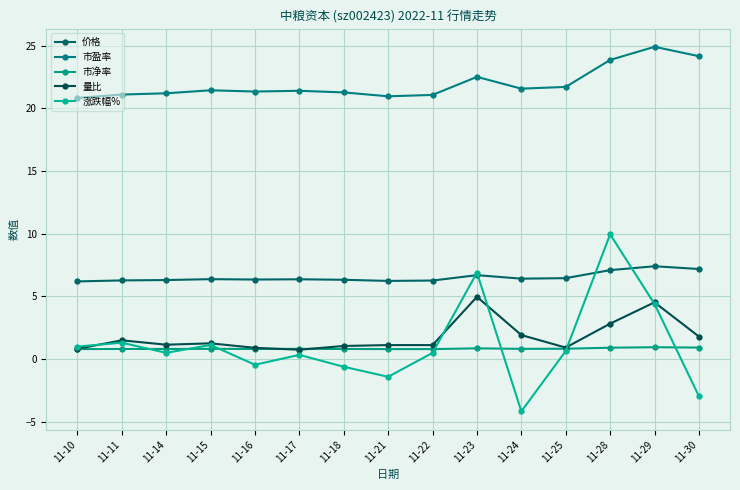

What is the maximum value shown in the chart?

24.9